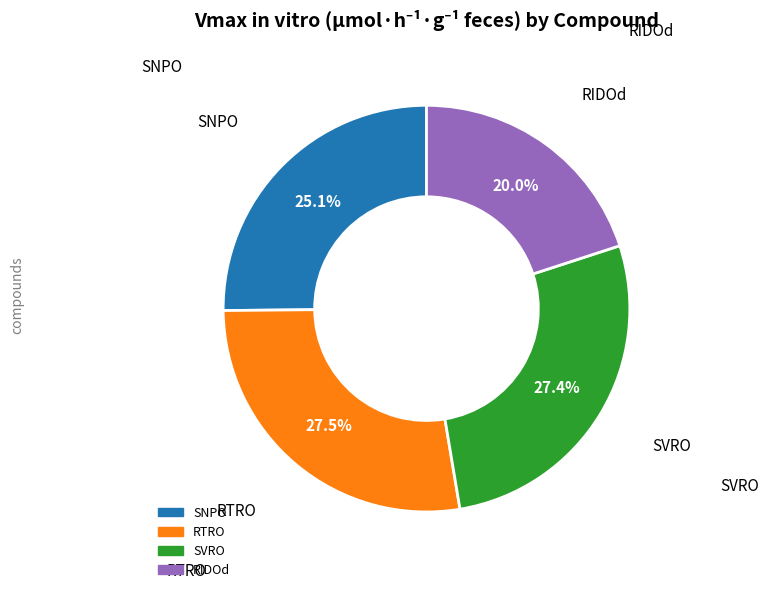

Which category has the smallest portion of the pie?

RIDOd